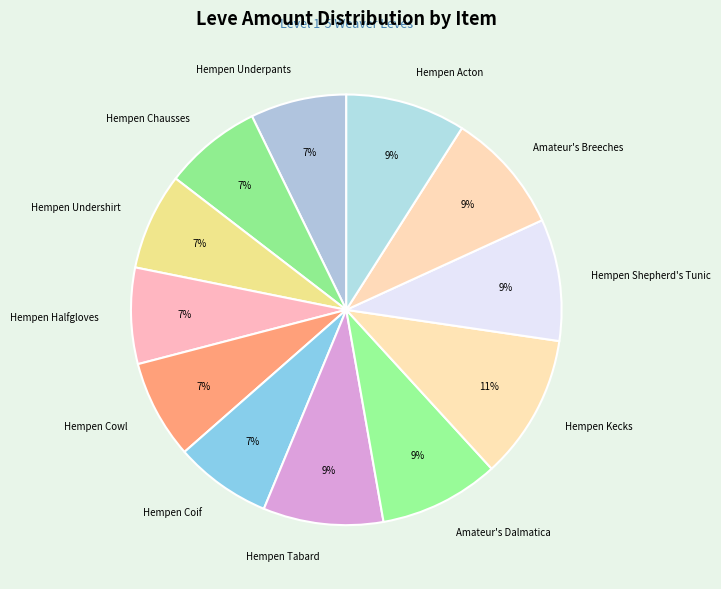

Does any single category account for the majority?

No